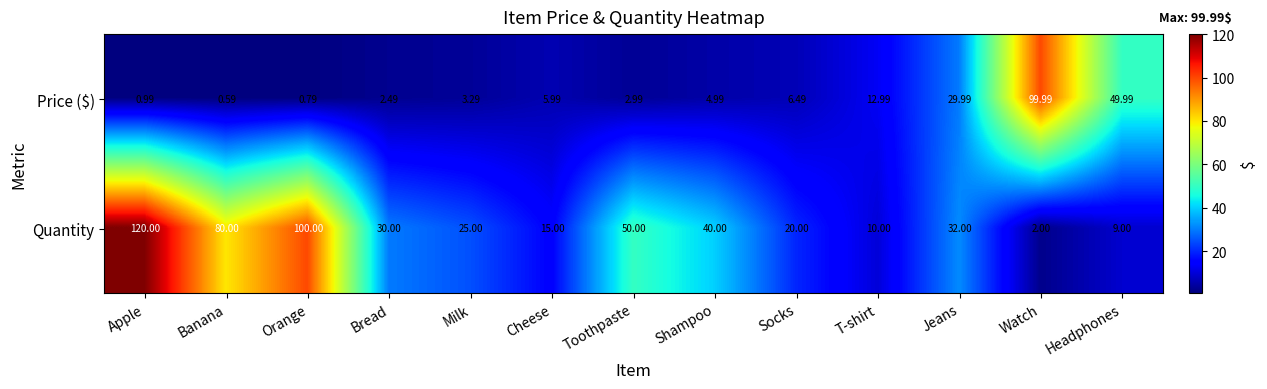

Which series has the largest total across all categories?

Quantity